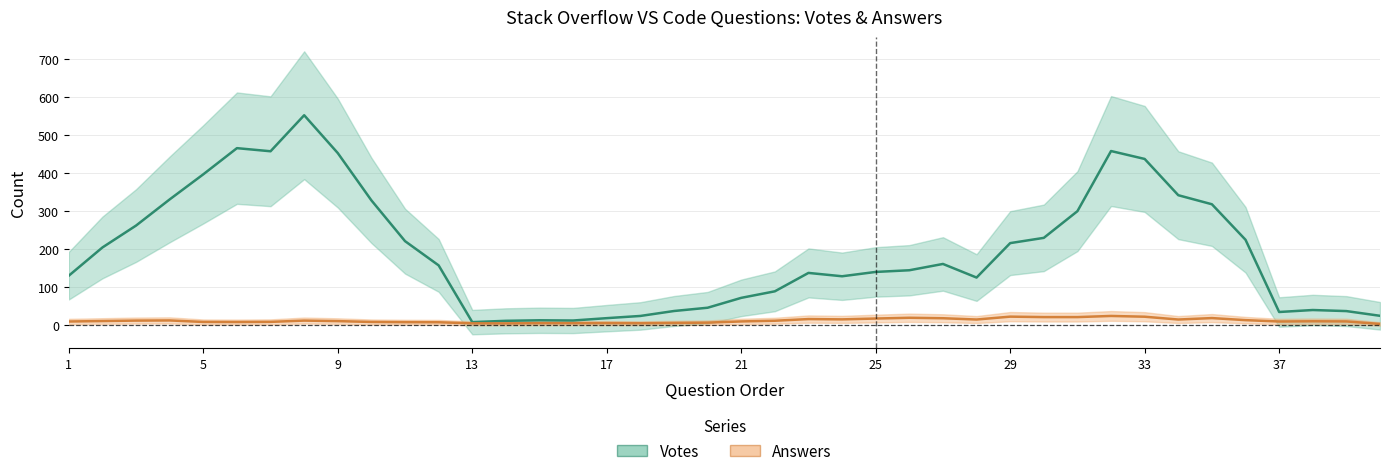

Is the value of Answers at 21 greater than the value of Votes at 38?

No